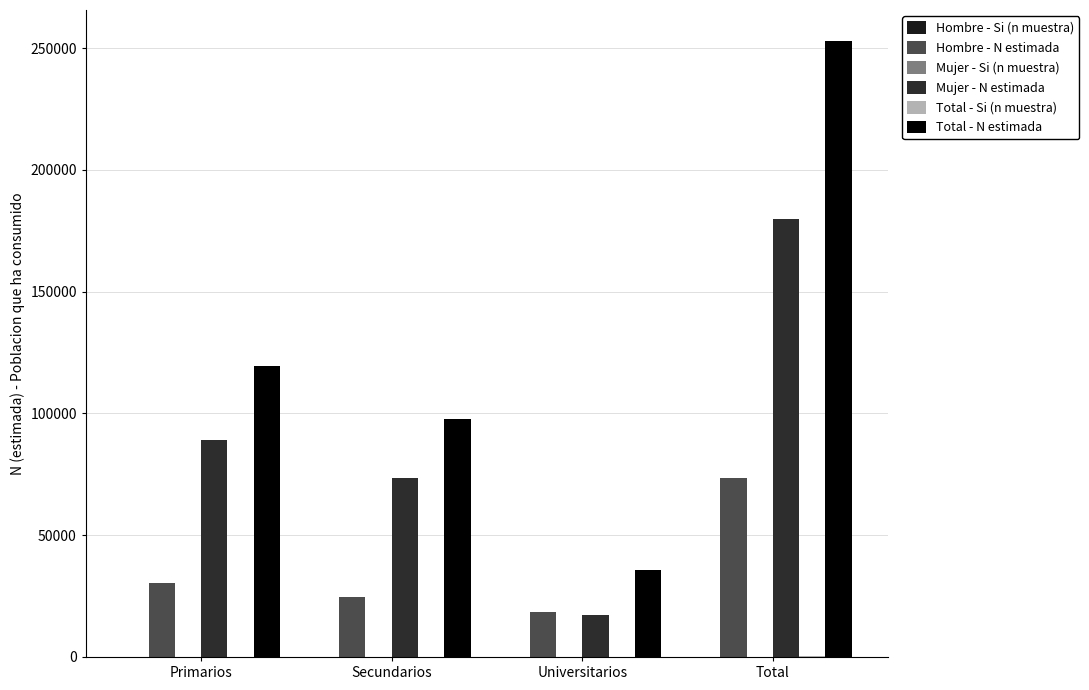

How many data points does each series have?

4